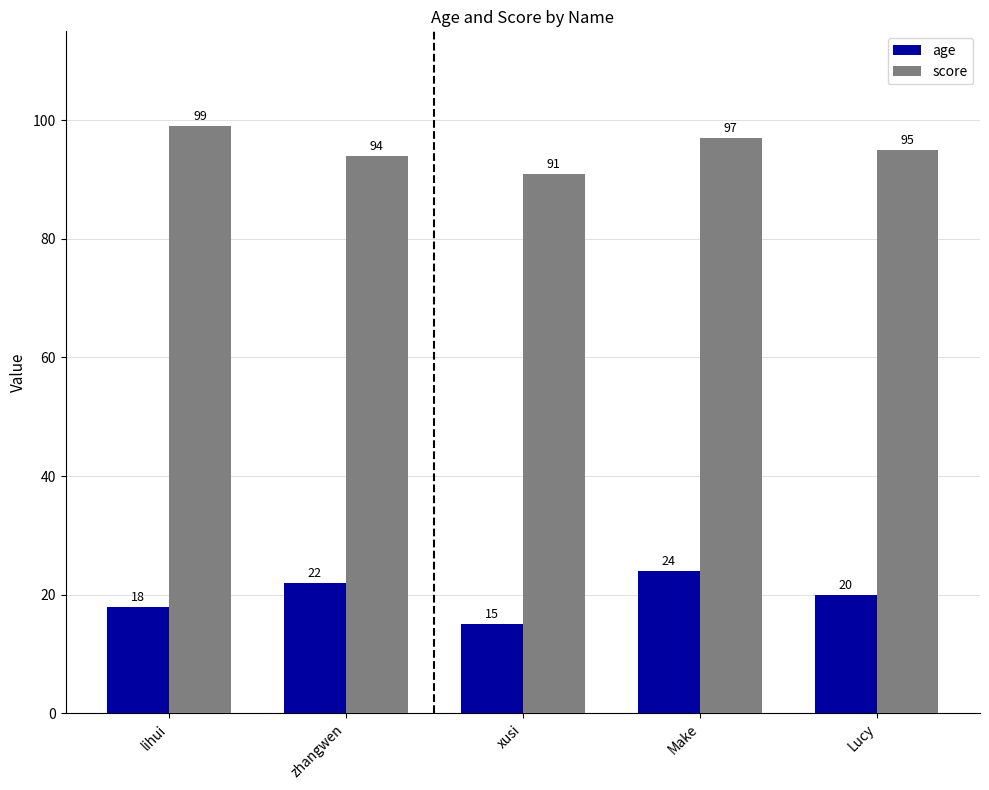

Rank the series at zhangwen from lowest to highest value.

age, score